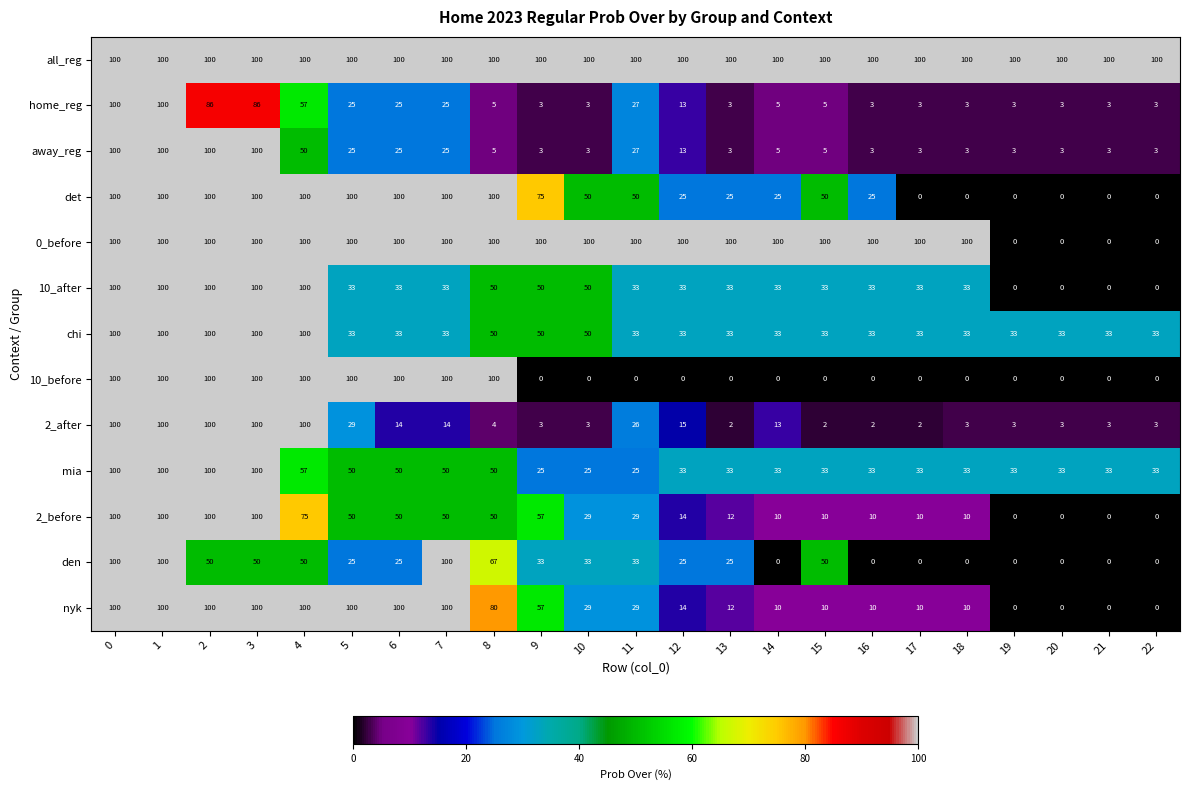

What is the spread (max minus min) of values at 11?

100